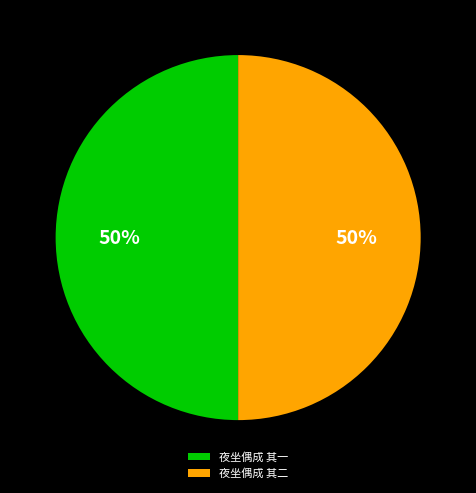

To the nearest percent, what percentage of the pie is 夜坐偶成 其一?

50%